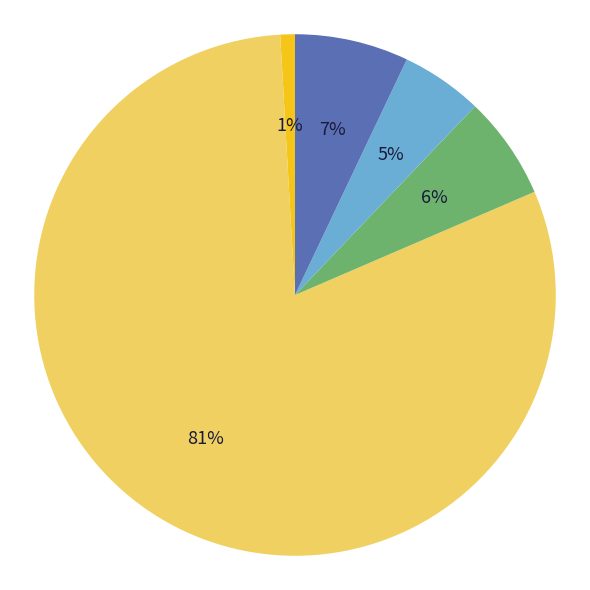

Count the number of slices in the pie.

5